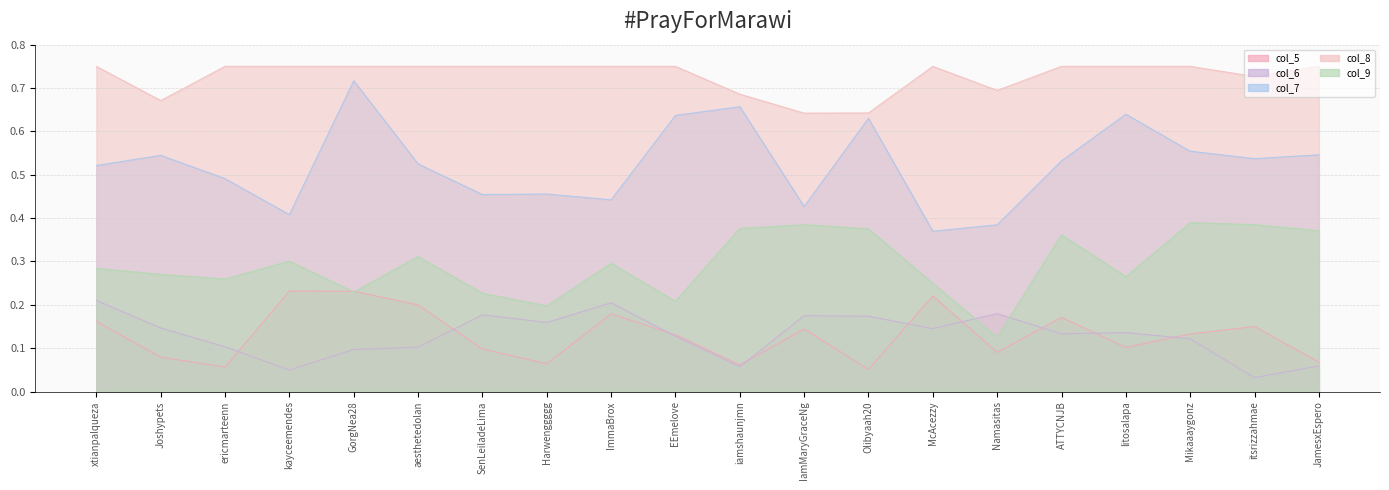

How many lines are shown in the chart?

5